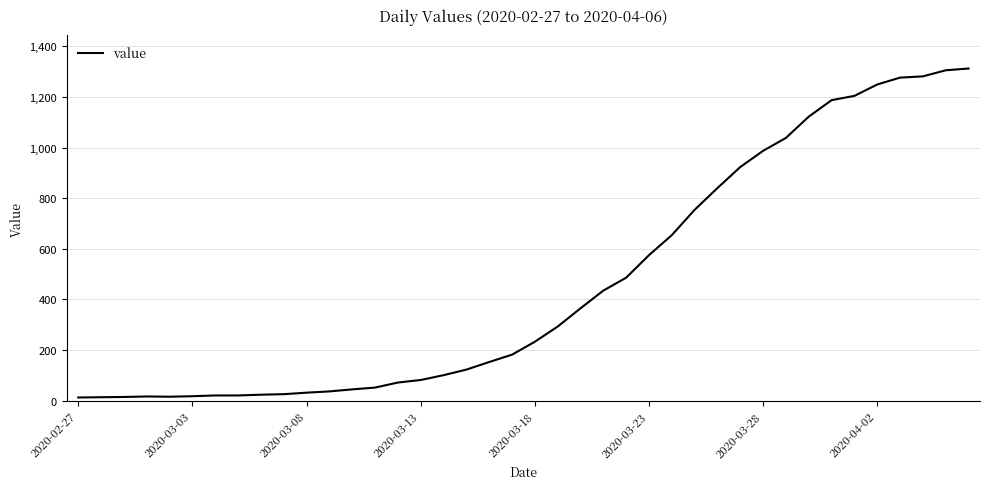

How many values are below 233?

20